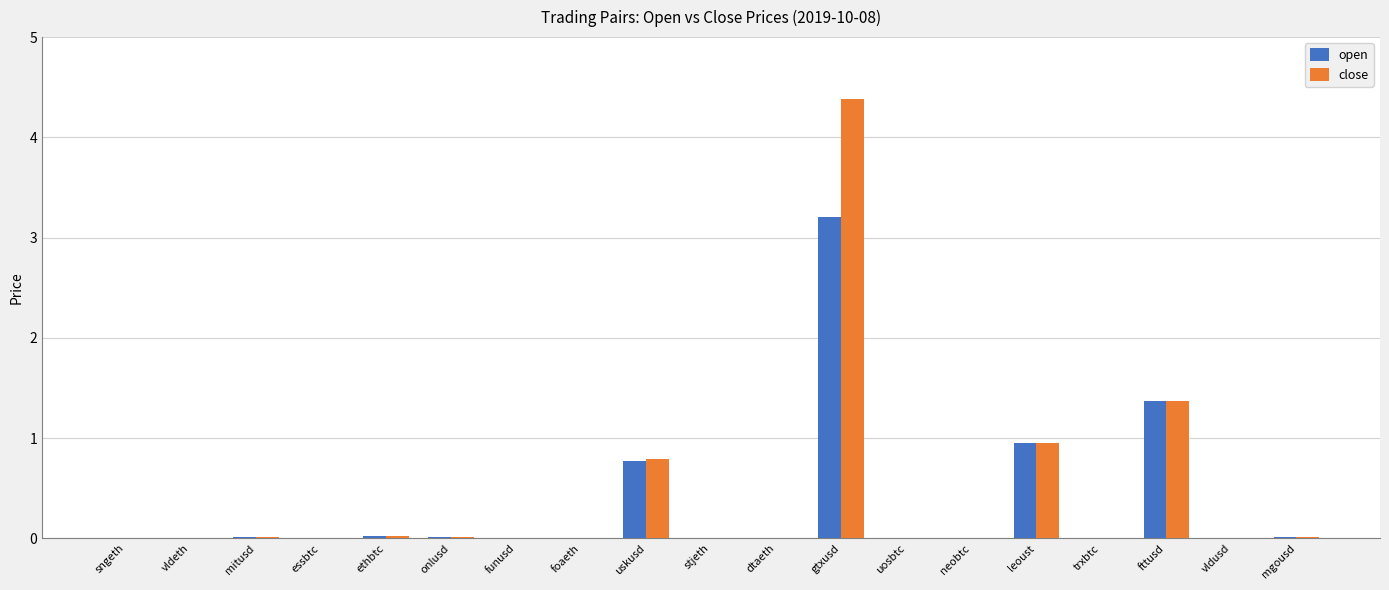

What is the sum of all open values?

6.4